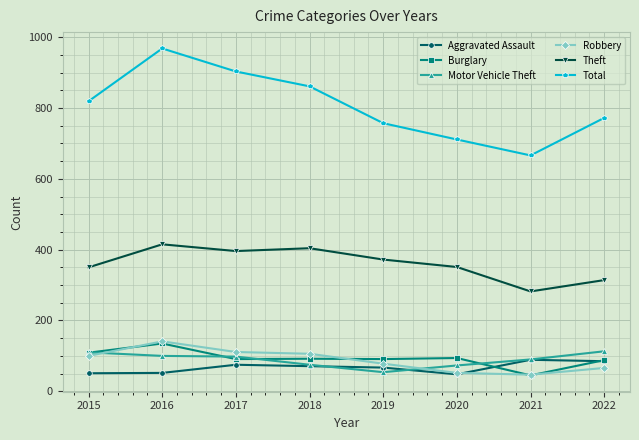

Which series changed the most between 2017 and 2020?

Total